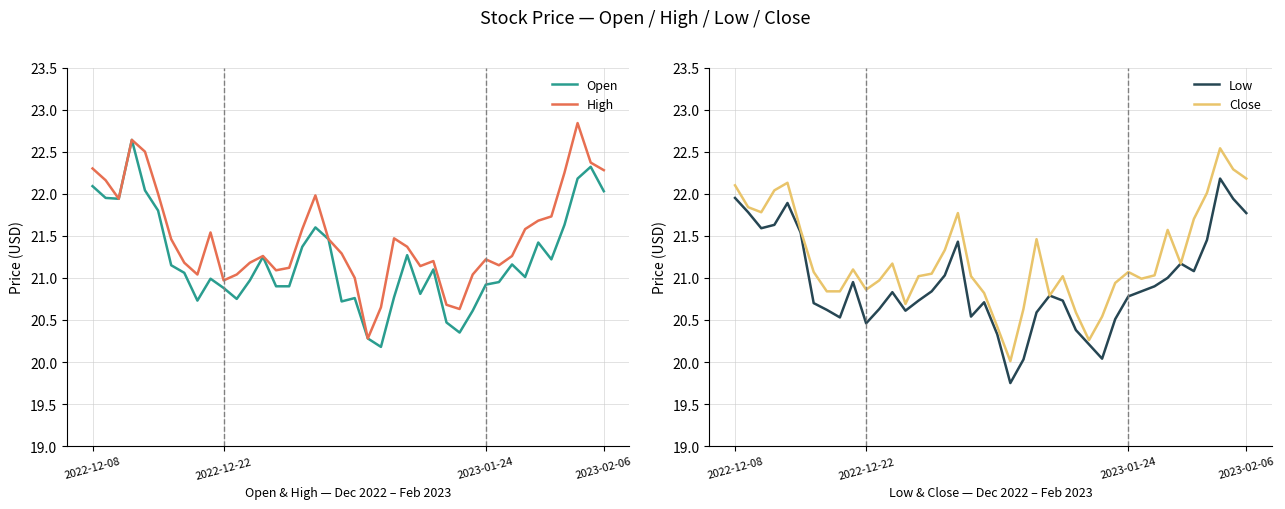

Between 8 and 29, which series saw the biggest shift?

Open